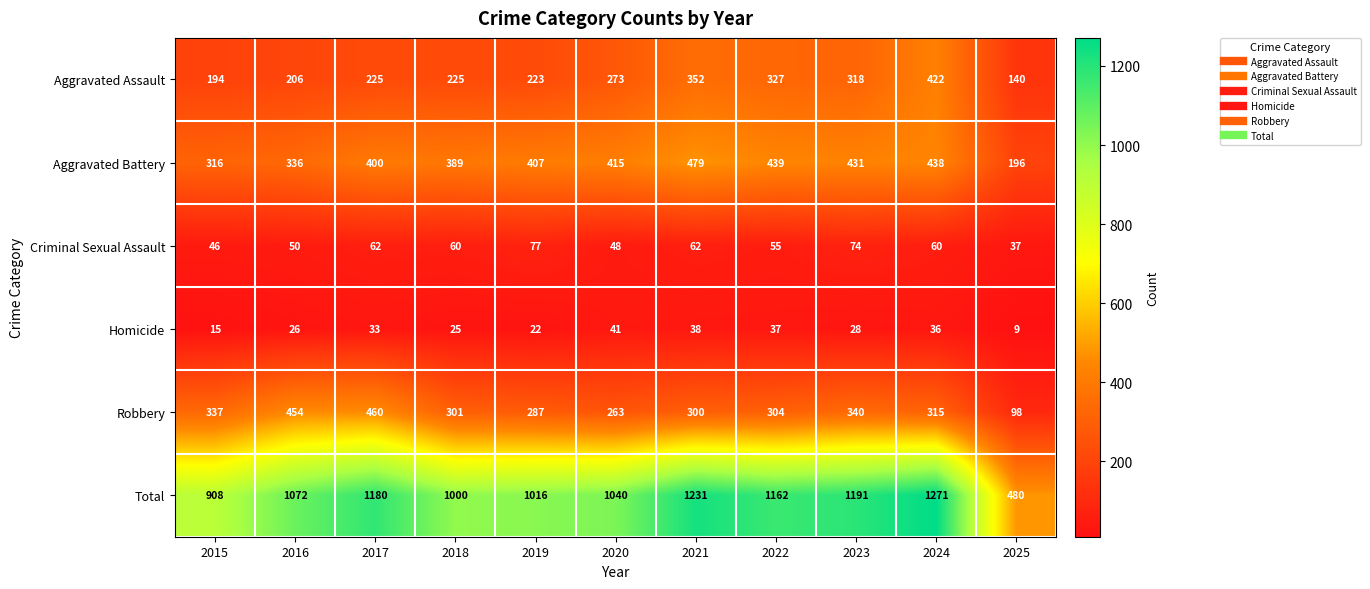

Which series changed the most between 2015 and 2016?

Total